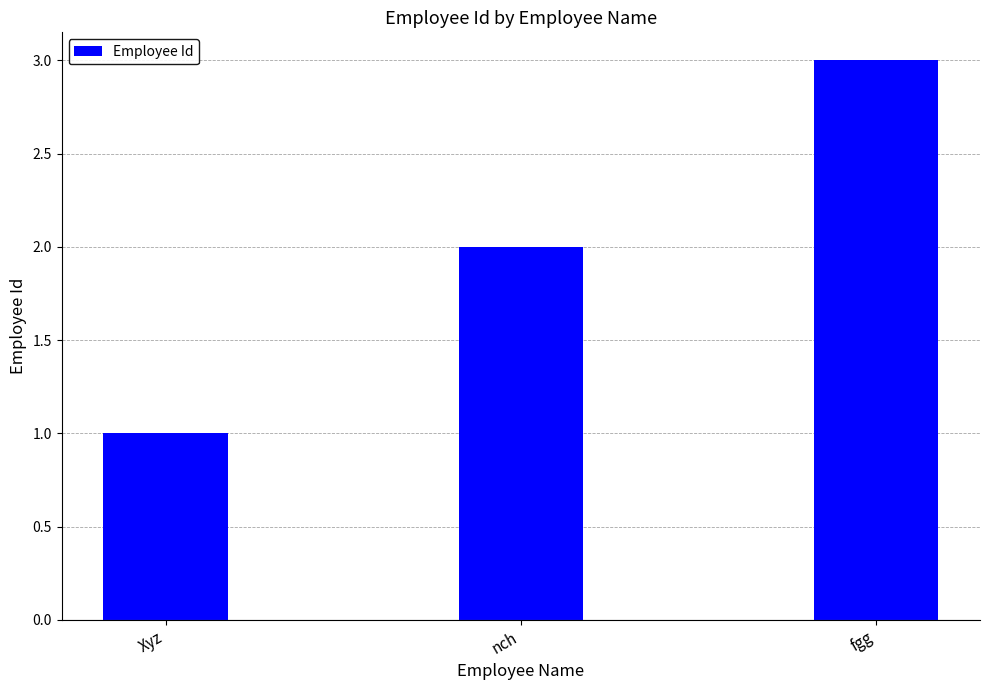

How many bars are there in total?

3